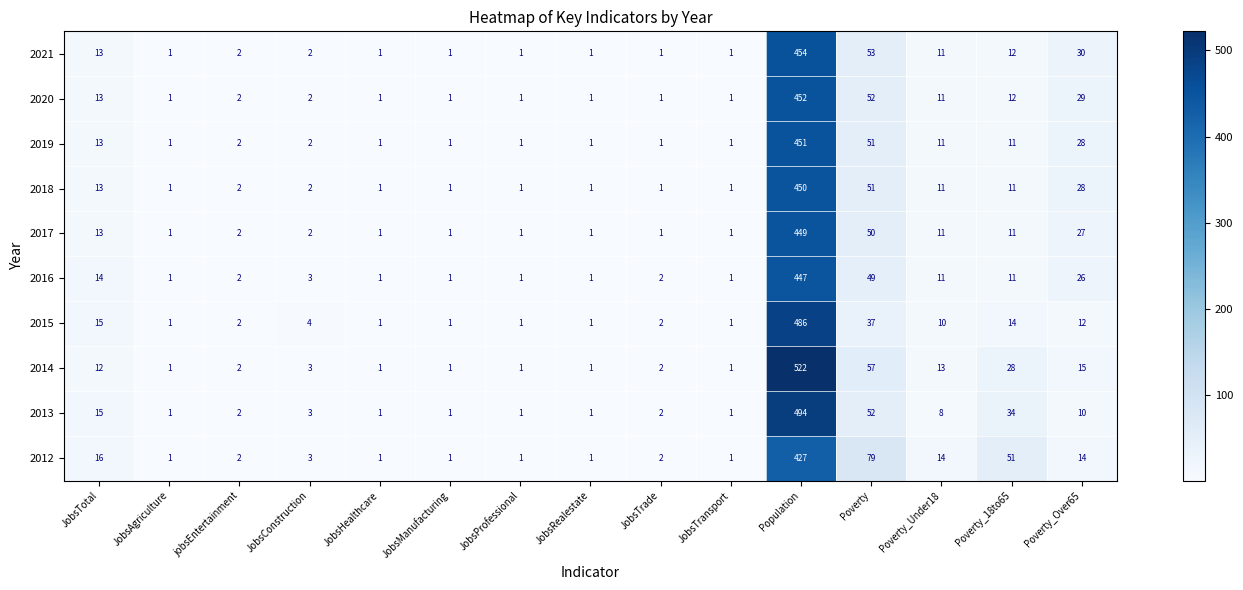

Which label corresponds to the largest value in the chart?

Population